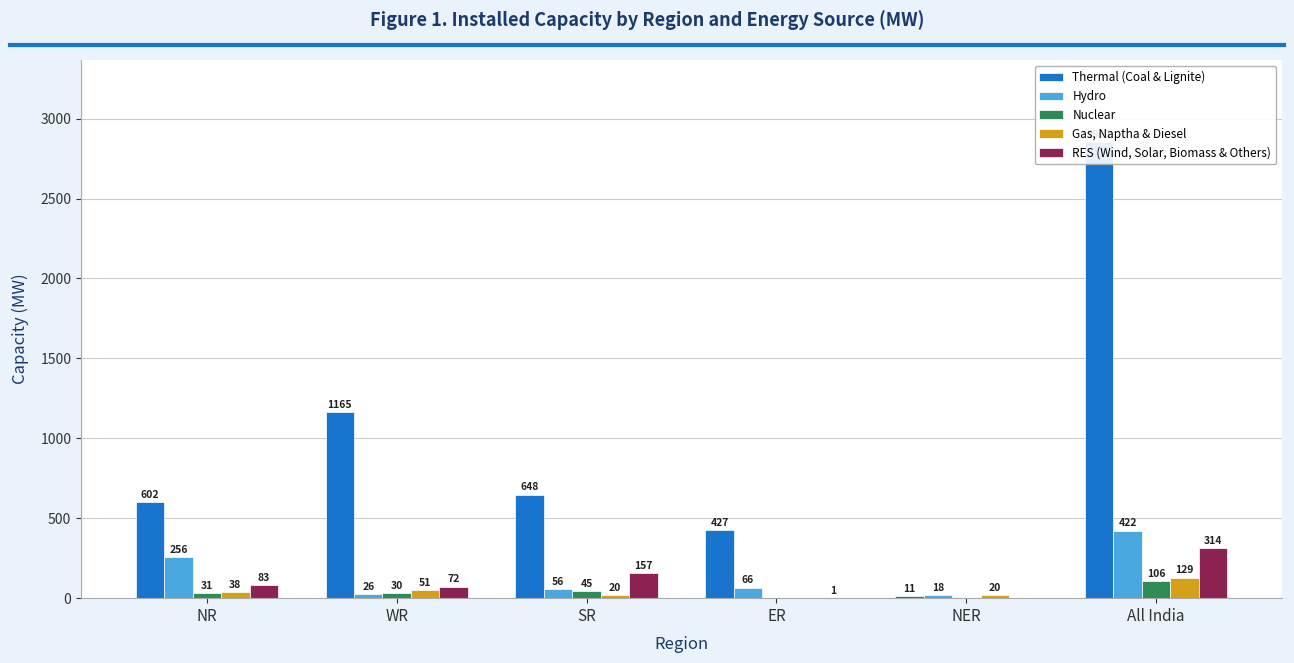

At All India, list the series in order from largest to smallest.

Thermal (Coal & Lignite), Hydro, RES (Wind, Solar, Biomass & Others), Gas, Naptha & Diesel, Nuclear